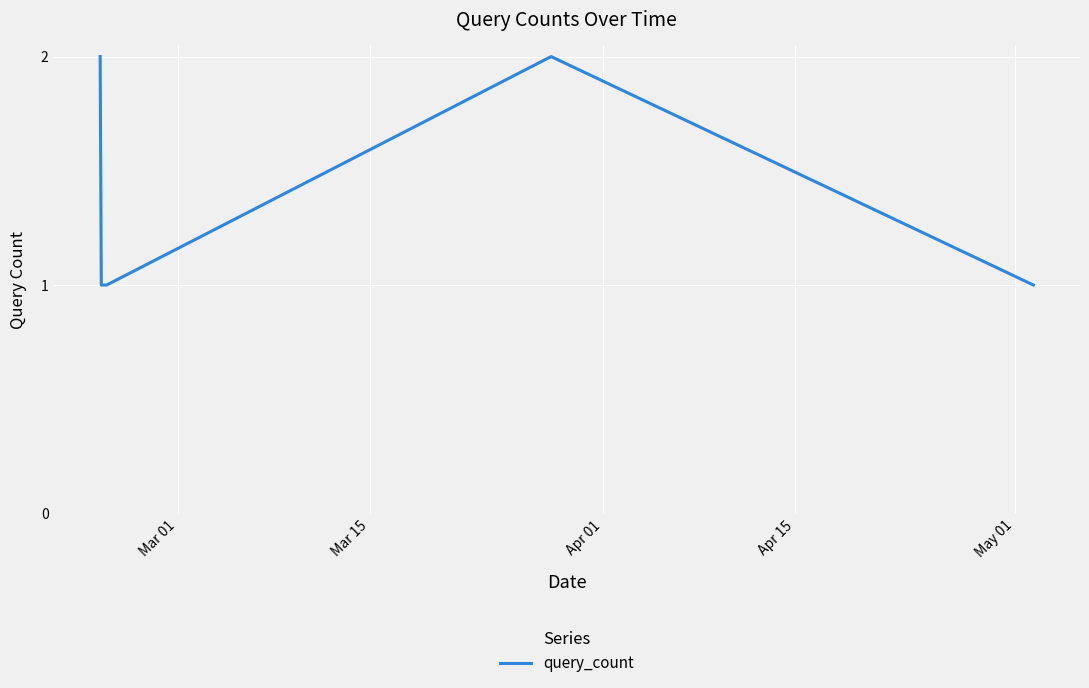

True or false: there are more than 2 points higher than both neighbors.

False